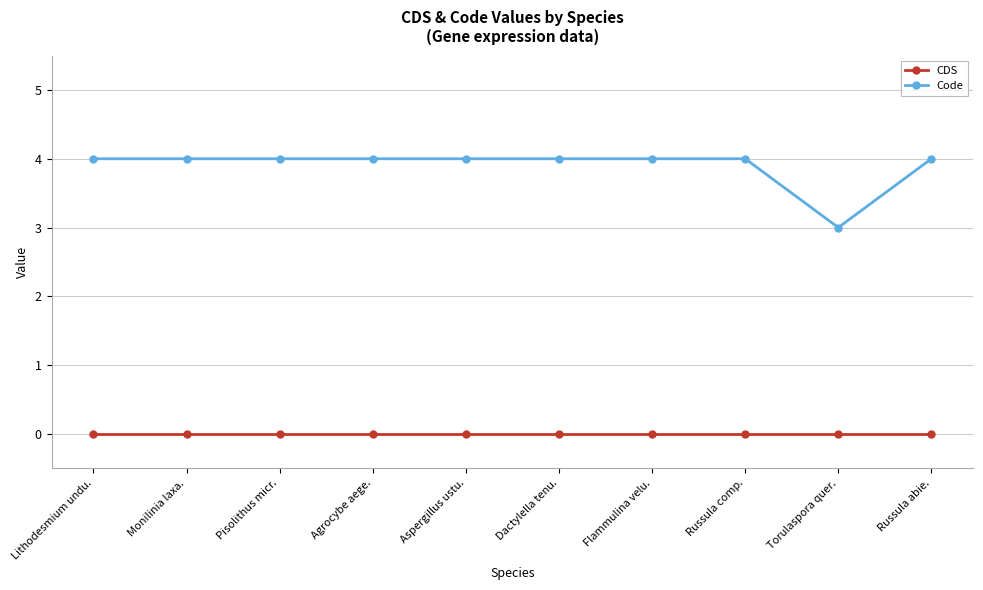

Which series has the largest range (max minus min)?

Code